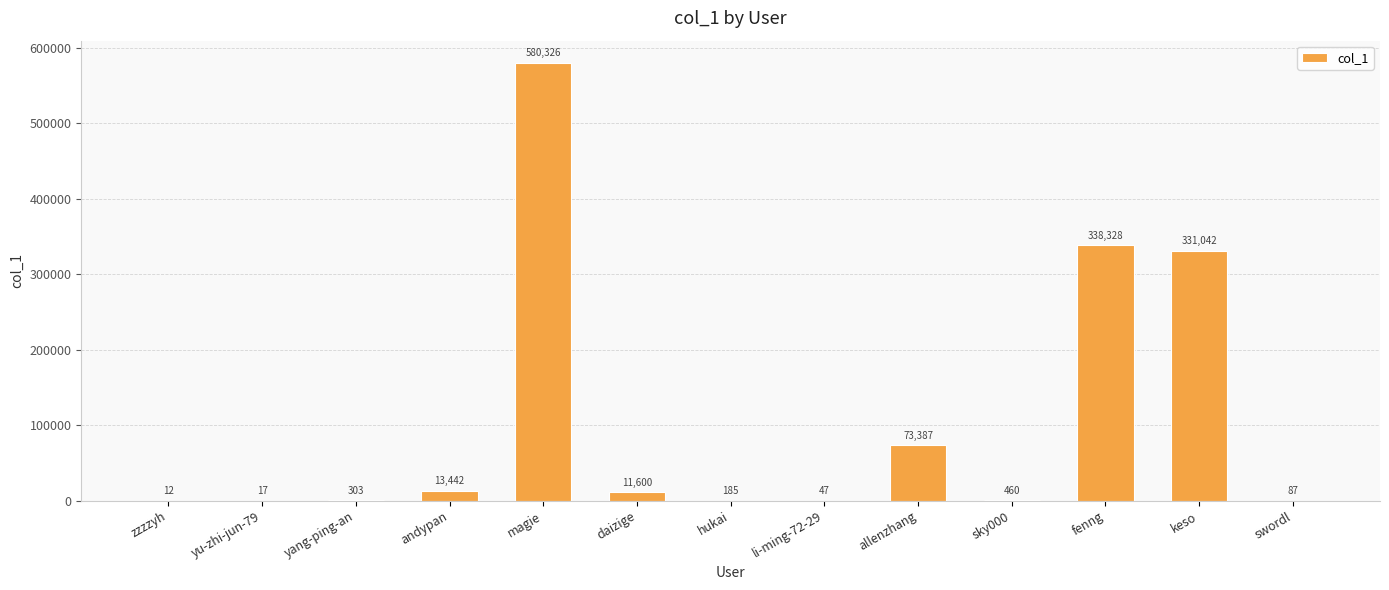

What is the ratio of the value at magie to the value at yu-zhi-jun-79?

34136.8